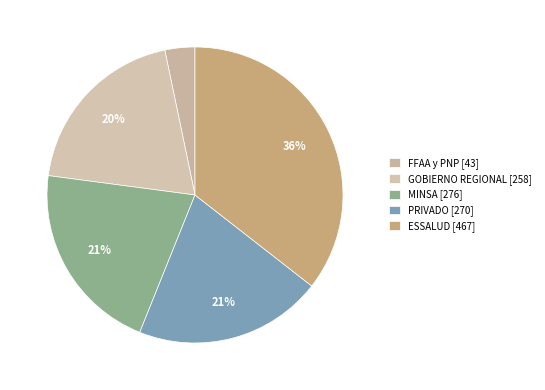

What is the total percentage of GOBIERNO REGIONAL and PRIVADO?

40.2%